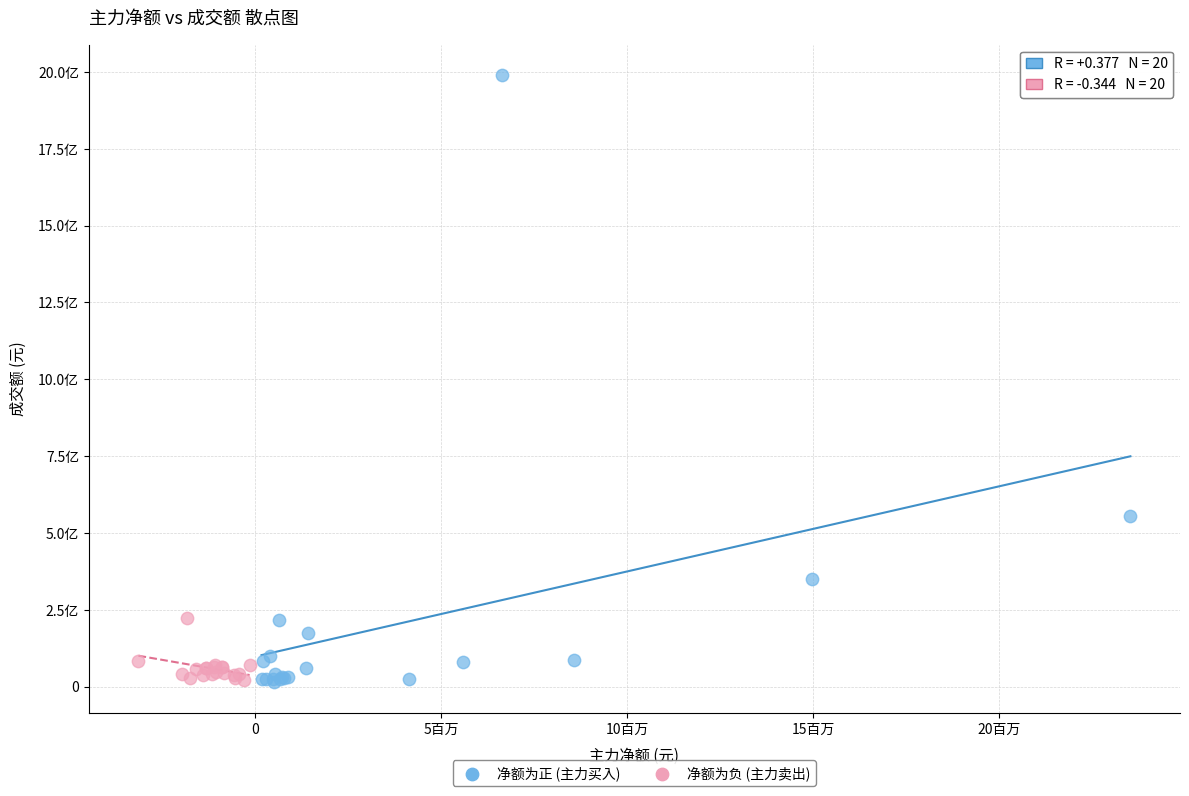

Which series reaches the maximum Y coordinate?

净额为正 (主力买入)